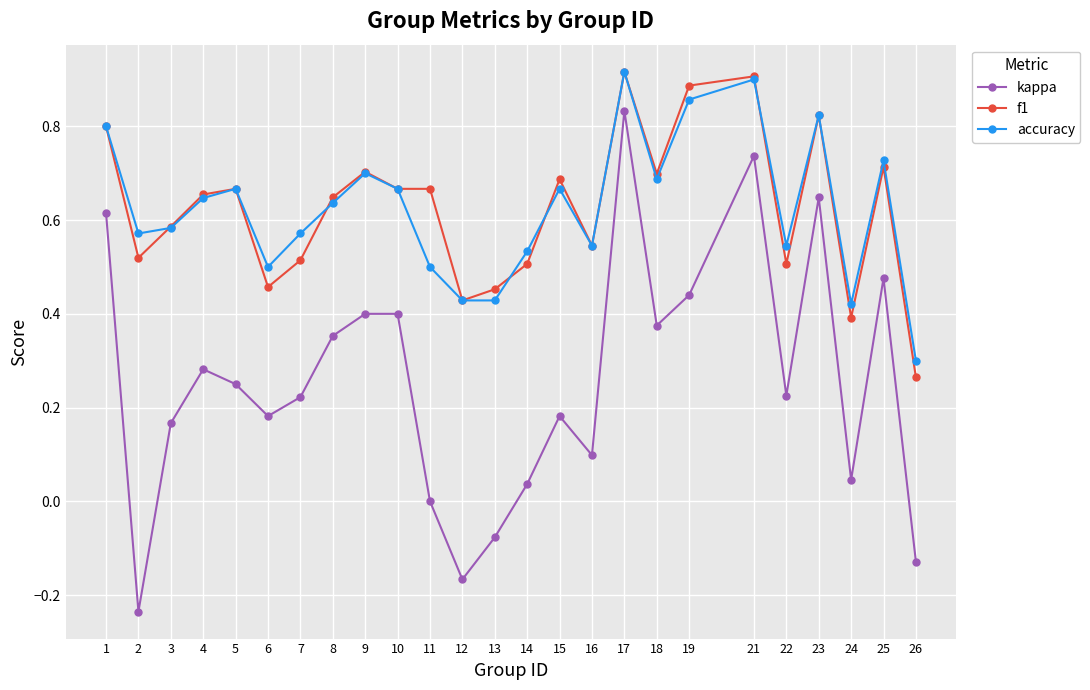

Which series has the widest spread of values?

kappa